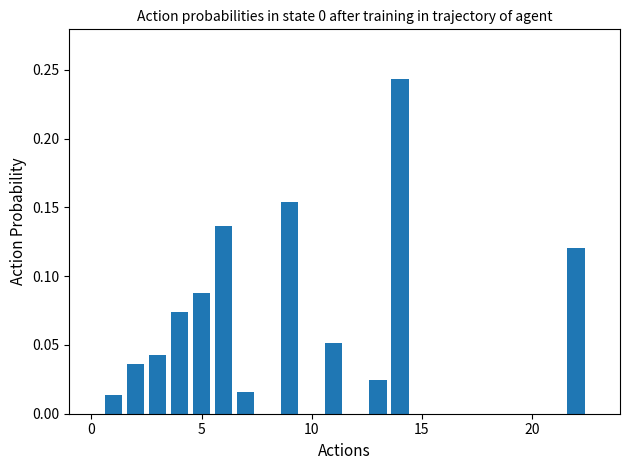

What is the sum of all values?

1.0